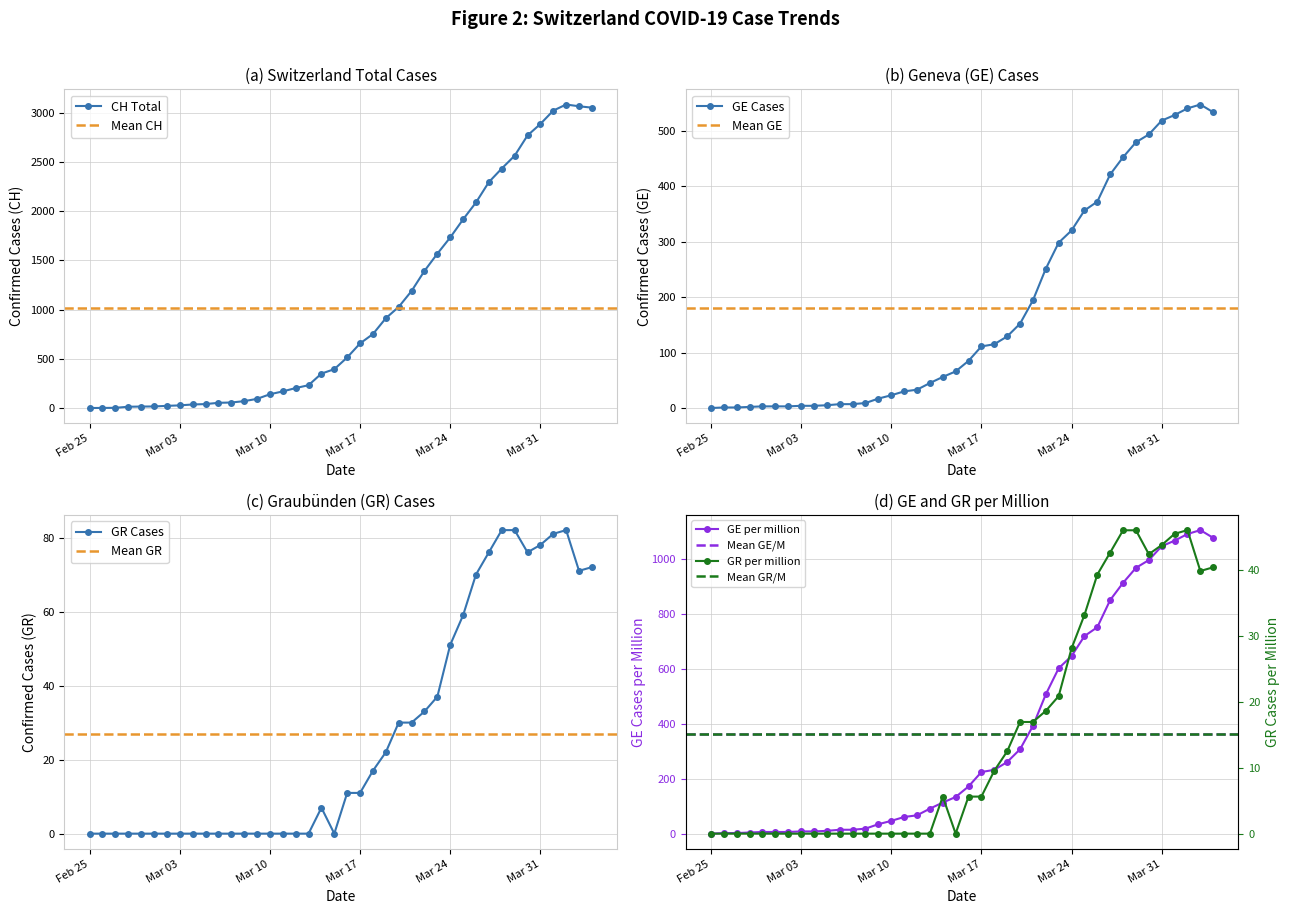

True or false: GR Cases has more than 1 points higher than both neighbors.

True